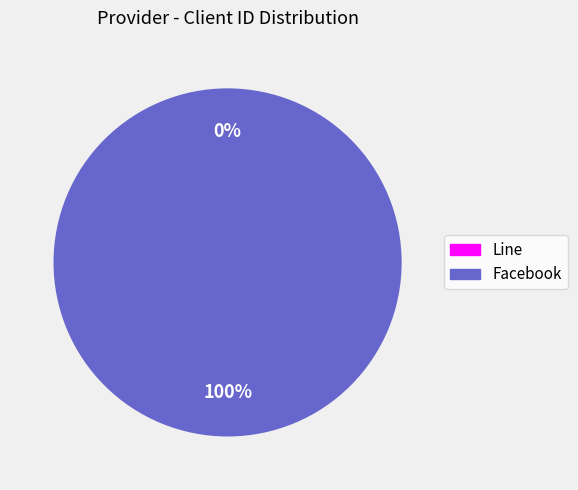

To the nearest percent, what portion does Facebook represent?

100%